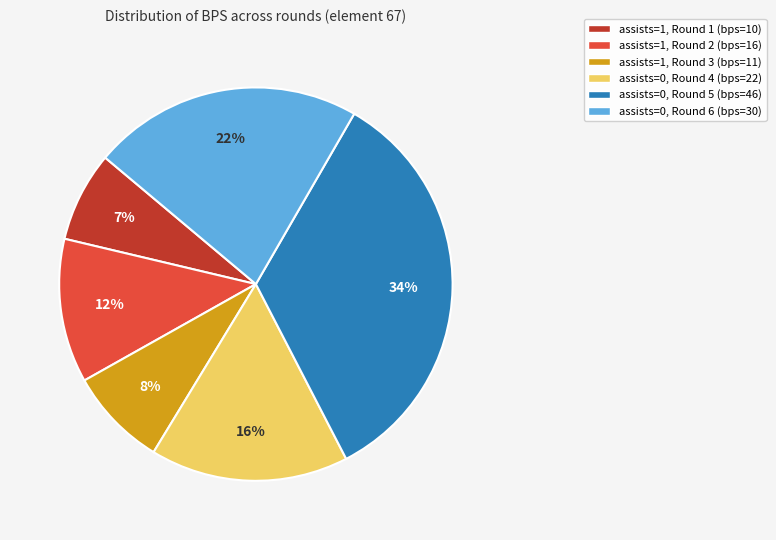

True or false: assists=1, Round 1 (bps=10) accounts for 2% of the total.

False